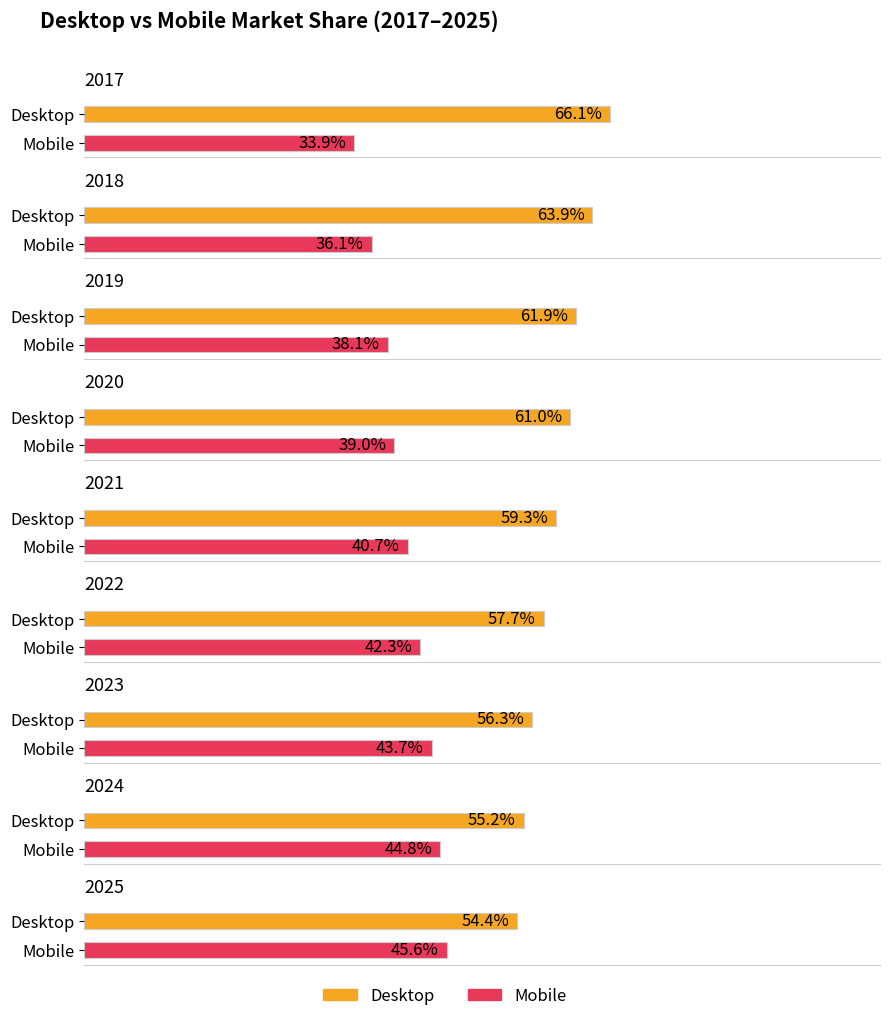

True or false: Mobile has a value of 40.7 at 2021.

True